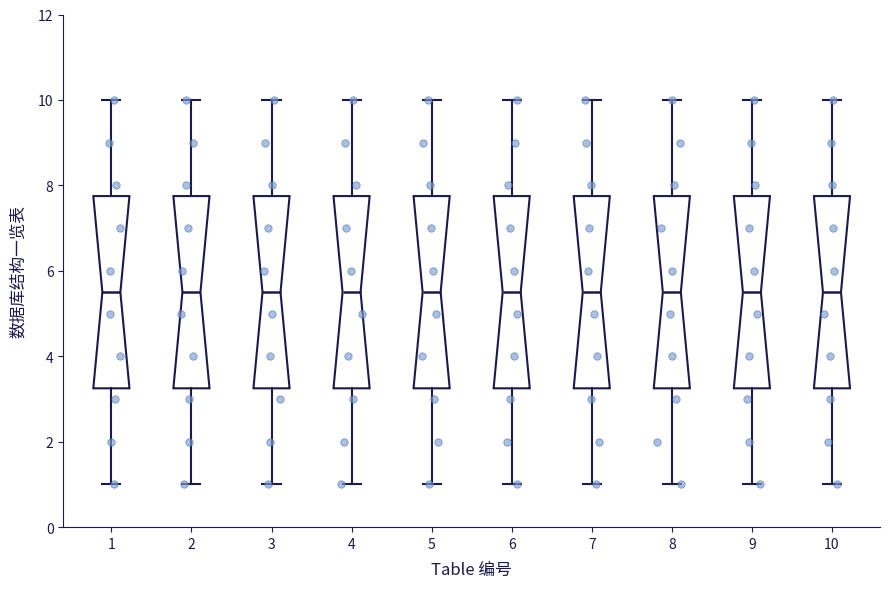

Where is the lower edge of the box at x = 10 on the y-axis? The values are not printed on the chart, so give them approximately, as read against the axis.

3.2